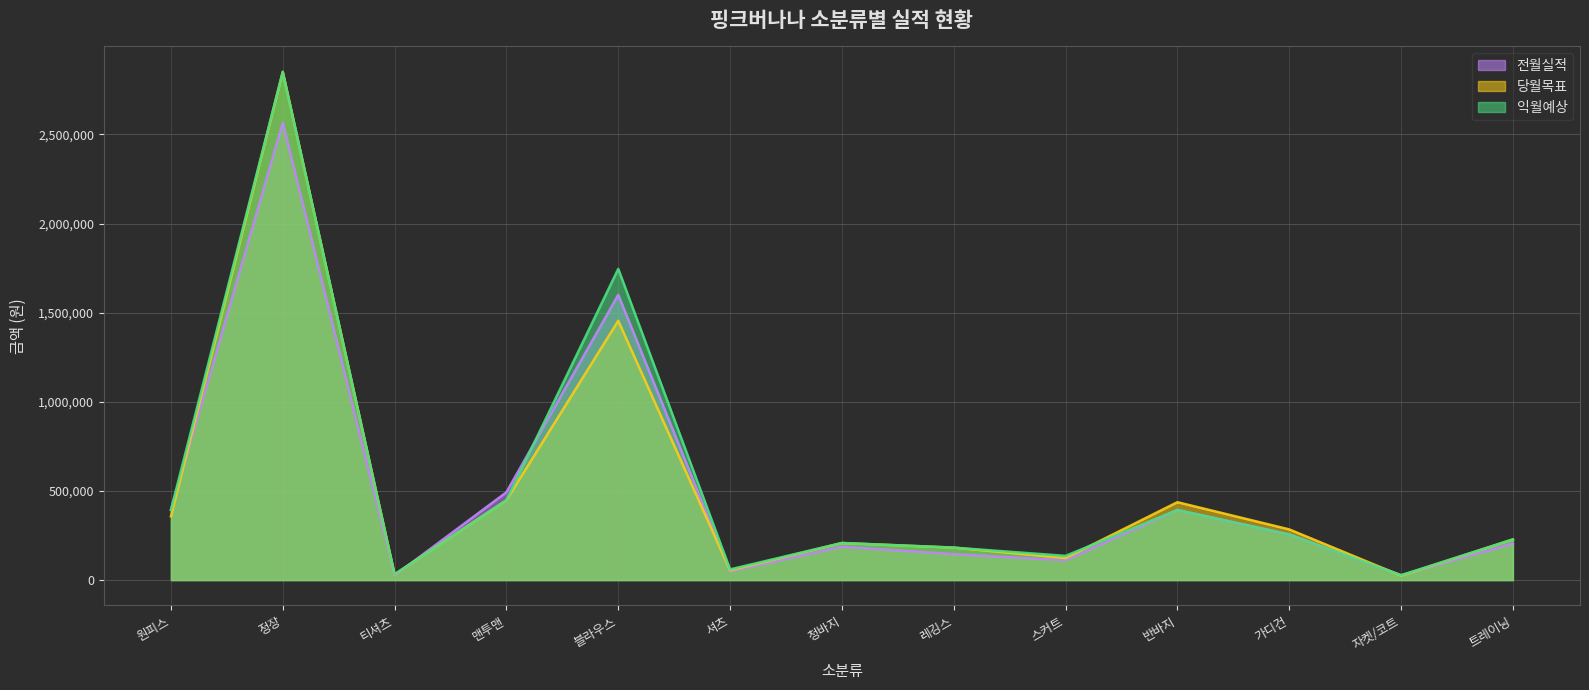

What is the sum of all 당월목표 values?

6685043